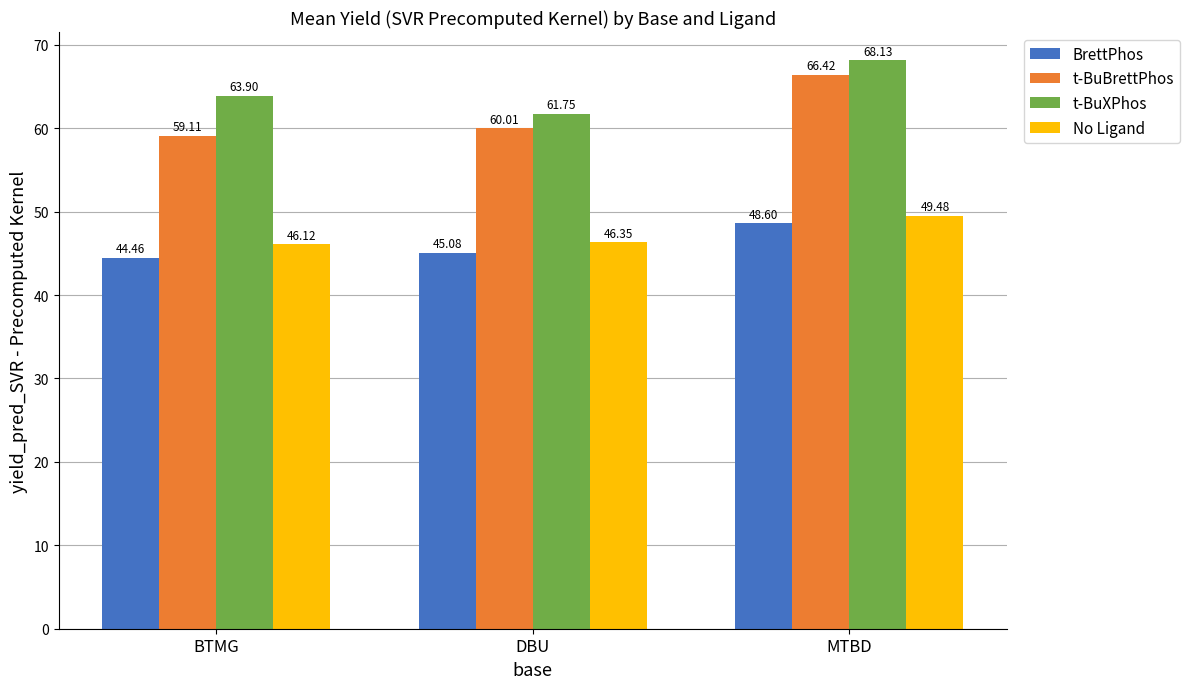

What is the difference between the BrettPhos values at DBU and BTMG?

0.6